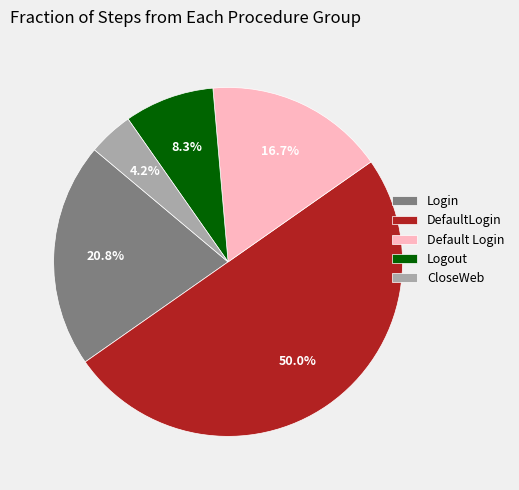

Is Default Login the majority of the pie?

No